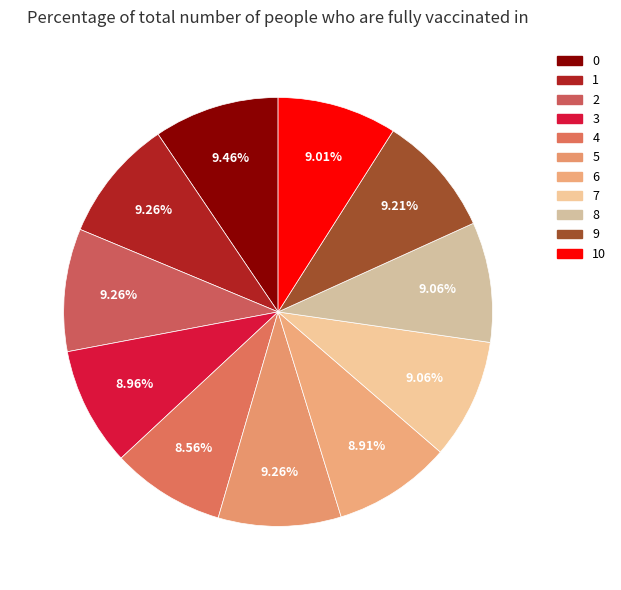

Rank the categories by value from lowest to highest.

4, 6, 3, 10, 7, 8, 9, 1, 2, 5, 0